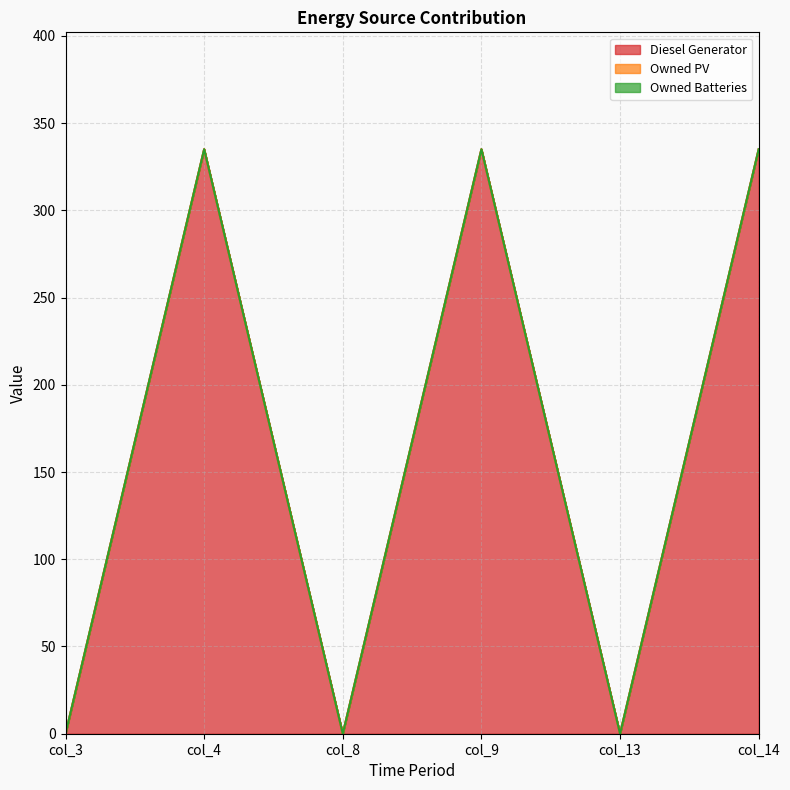

Which series has the largest total across all categories?

Diesel Generator